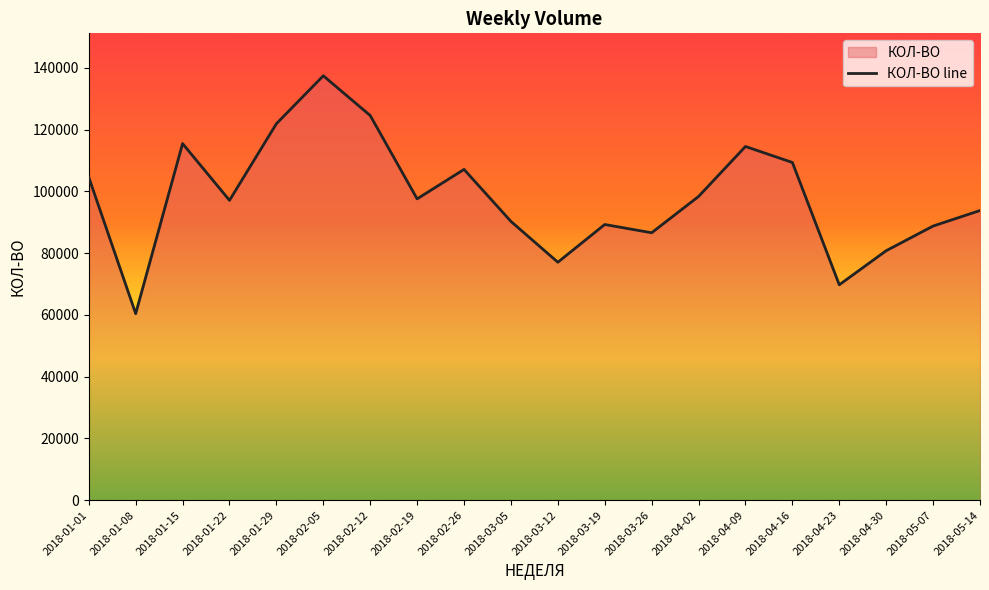

At which category does the data reach its first local valley?

2018-01-08